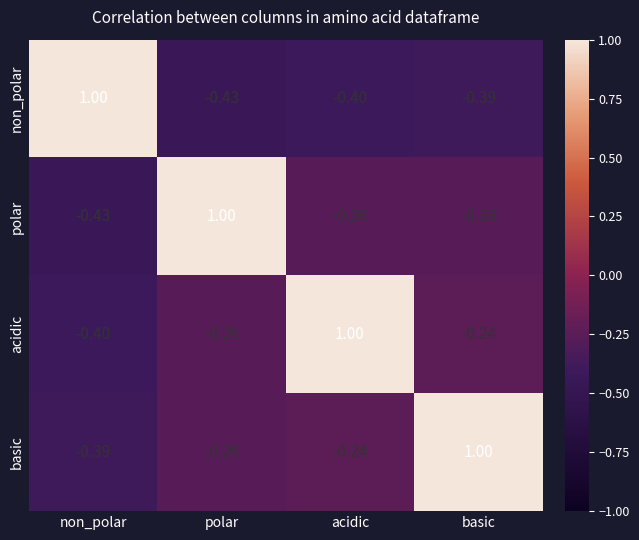

At which label does basic first exceed 0?

basic